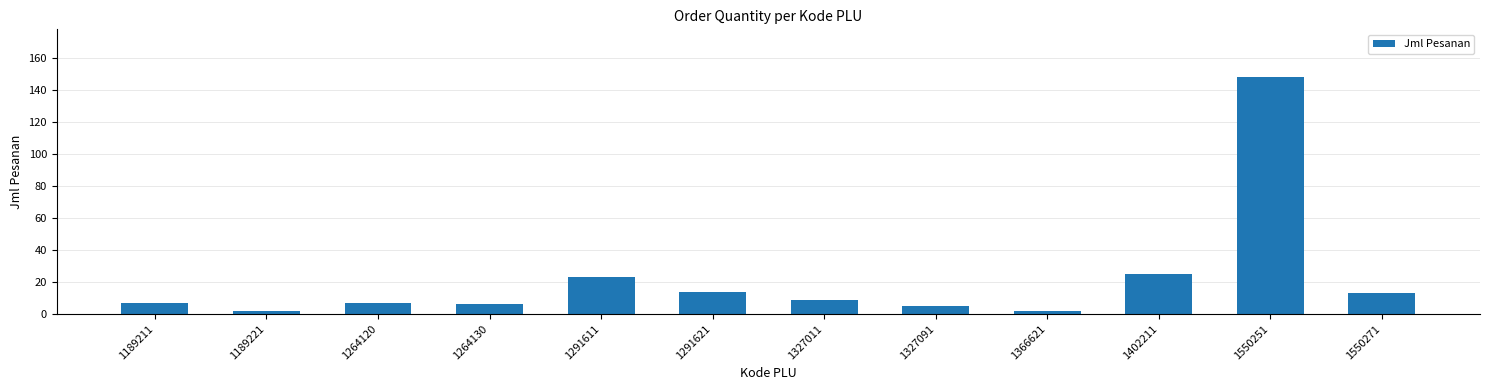

Which has a higher value, 1189221 or 1291621?

1291621